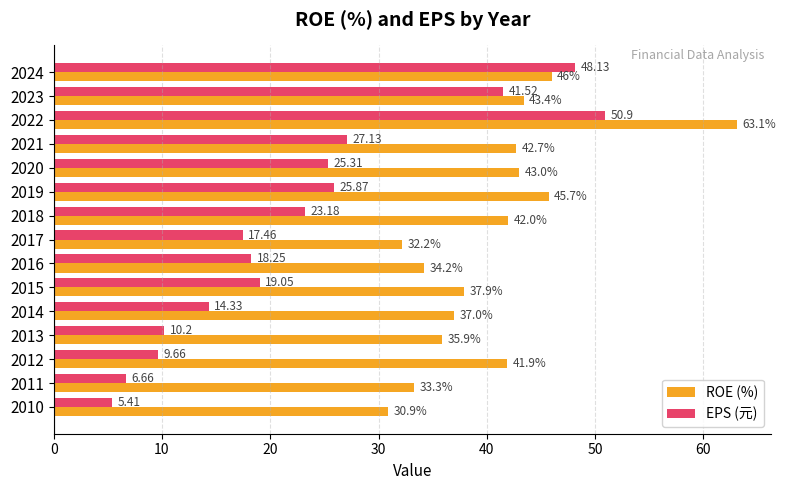

Which series has the largest total across all categories?

ROE (%)